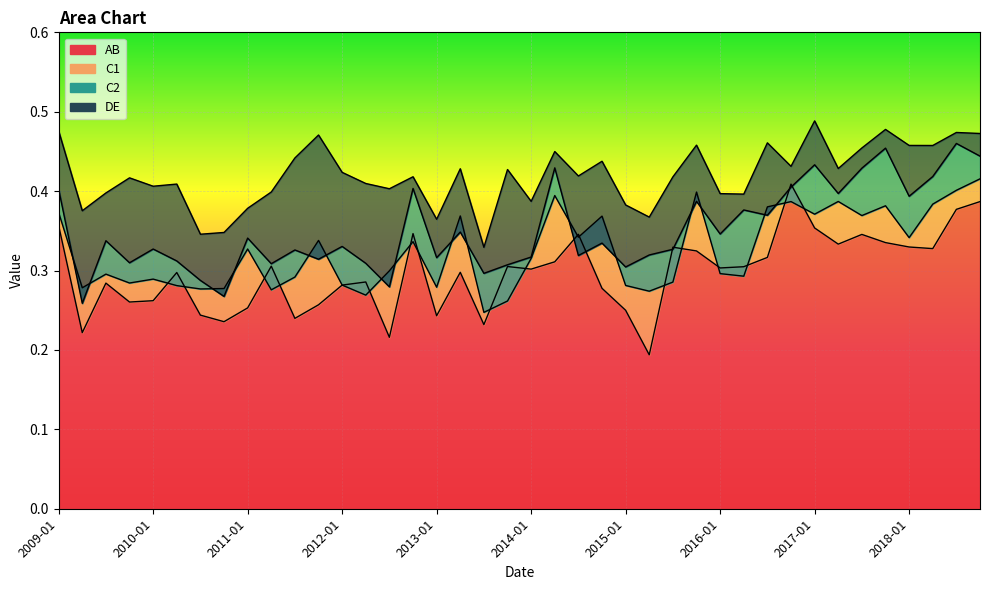

Between 2015-07 and 2017-04, which series saw the biggest shift?

C1